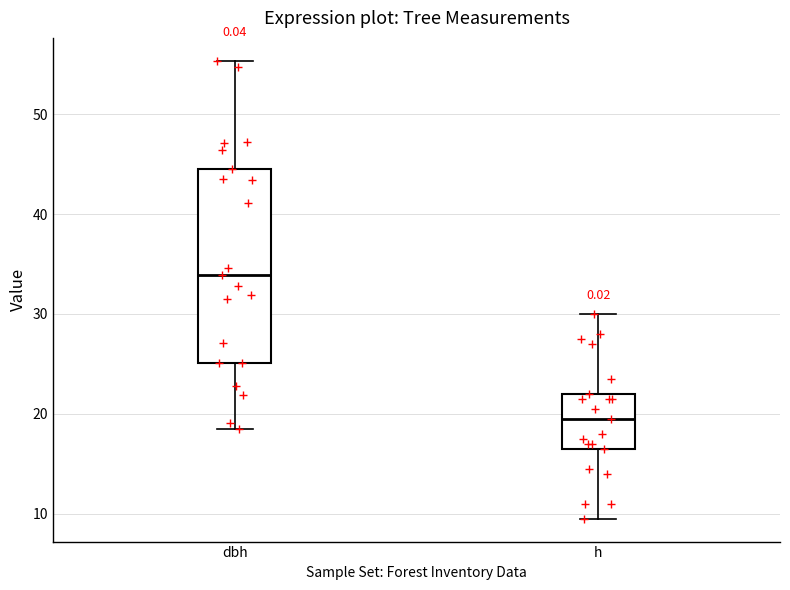

Reading left to right, read every box against the y-axis: the position of its median line, the range the box covers, and the ends of its whiskers. The values are not printed on the chart, so give them approximately, as read against the axis.

dbh: median 34, box 25 to 45, whiskers 19 to 55
h: median 20, box 17 to 22, whiskers 10 to 30